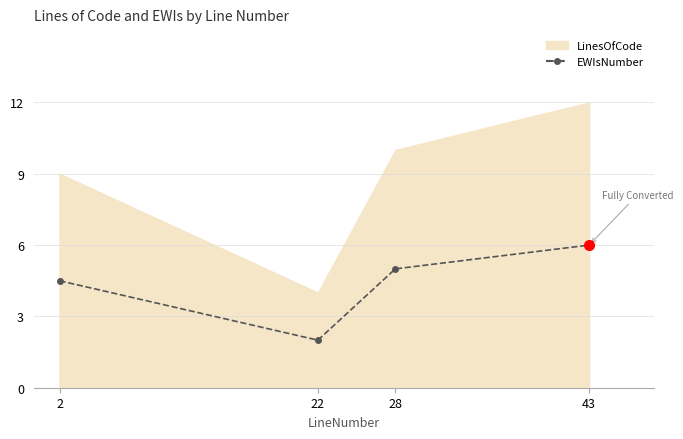

Approximately how many times larger is the value at 43 compared to 28?

1.2